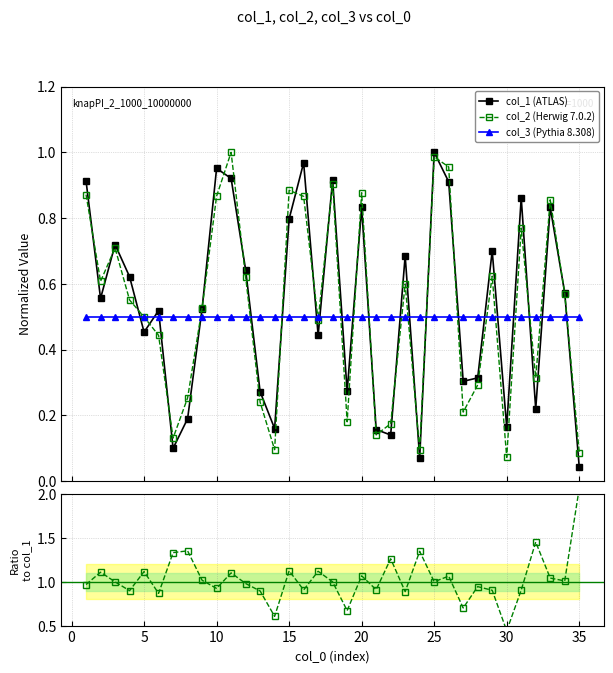

In col_2 (Herwig 7.0.2), how many points are higher than both neighbors (excluding endpoints)?

10